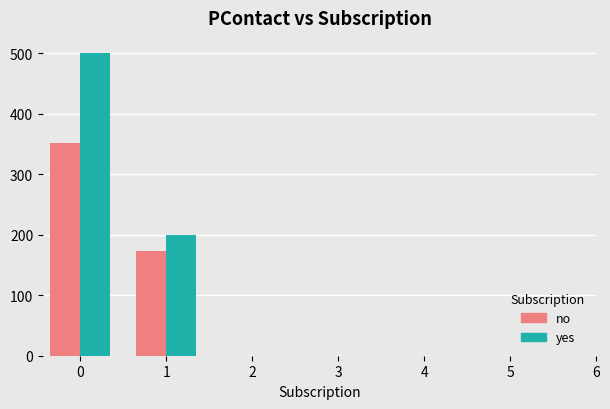

Rank the series by their average value, from lowest to highest.

no, yes